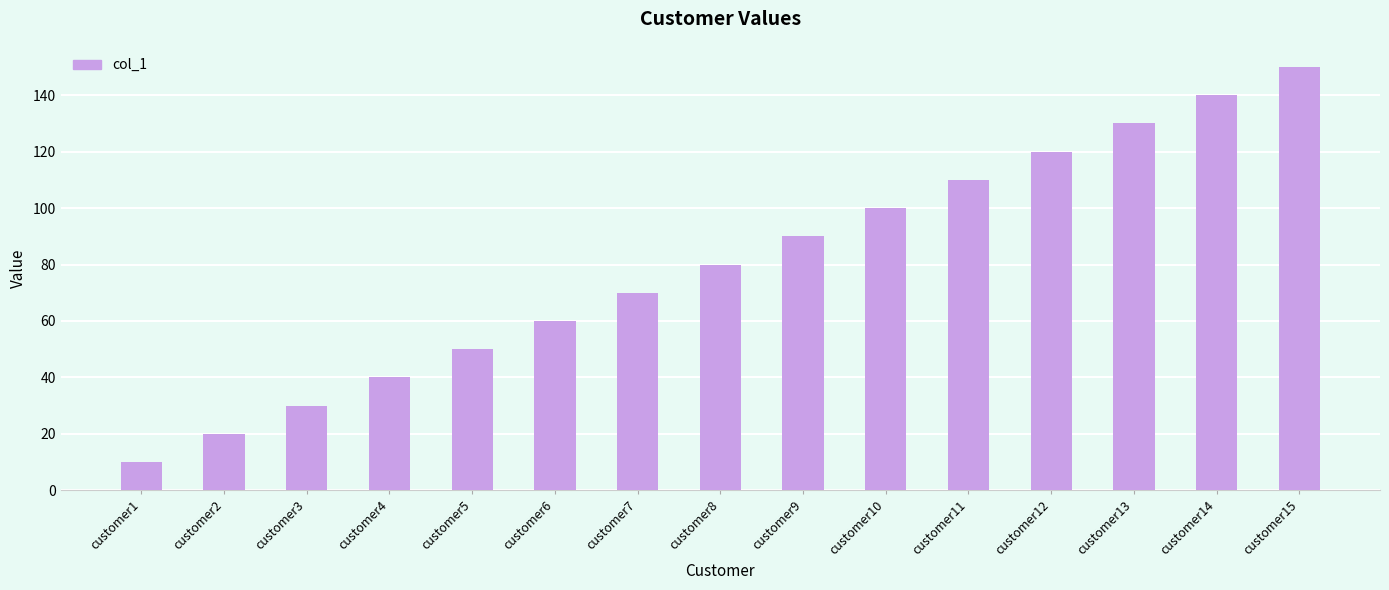

Which category has the lowest value across all series?

customer1